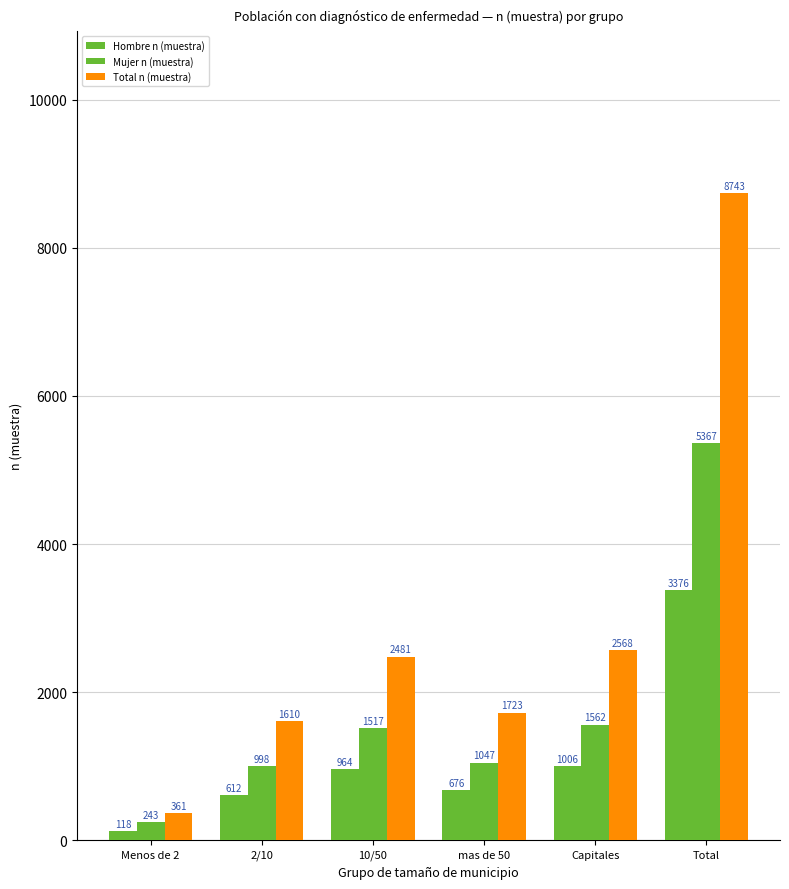

What value does the Total n (muestra) series have at Menos de 2?

361